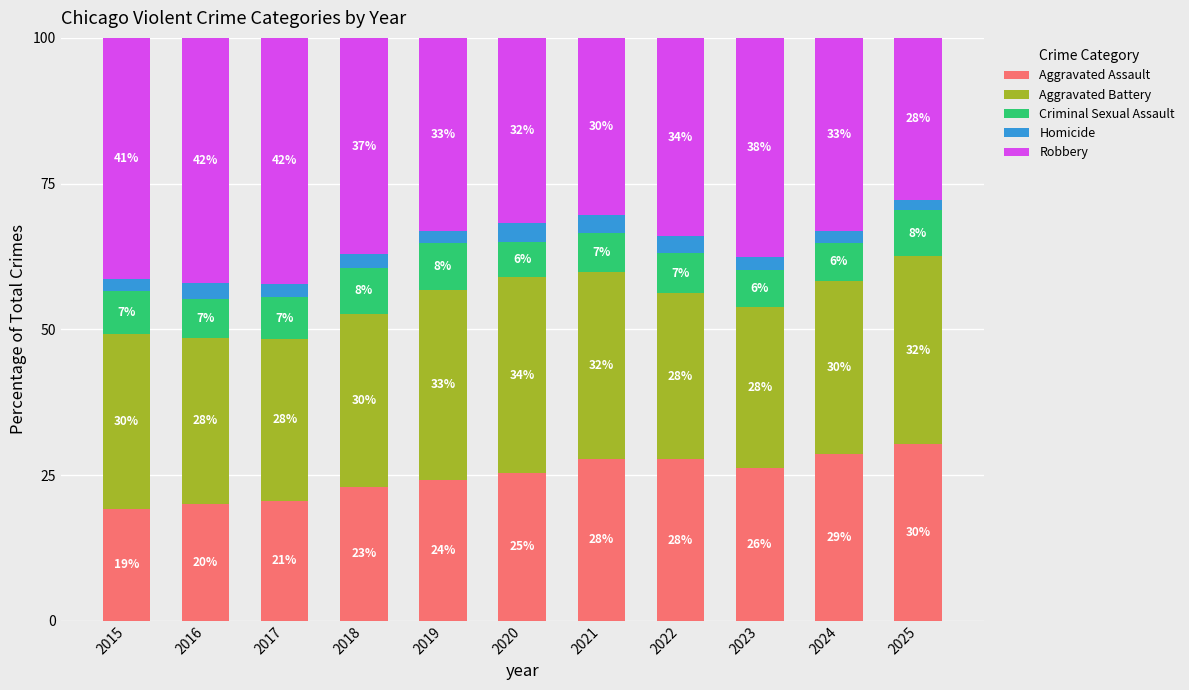

What is the total value across all series at 2025?

100.0